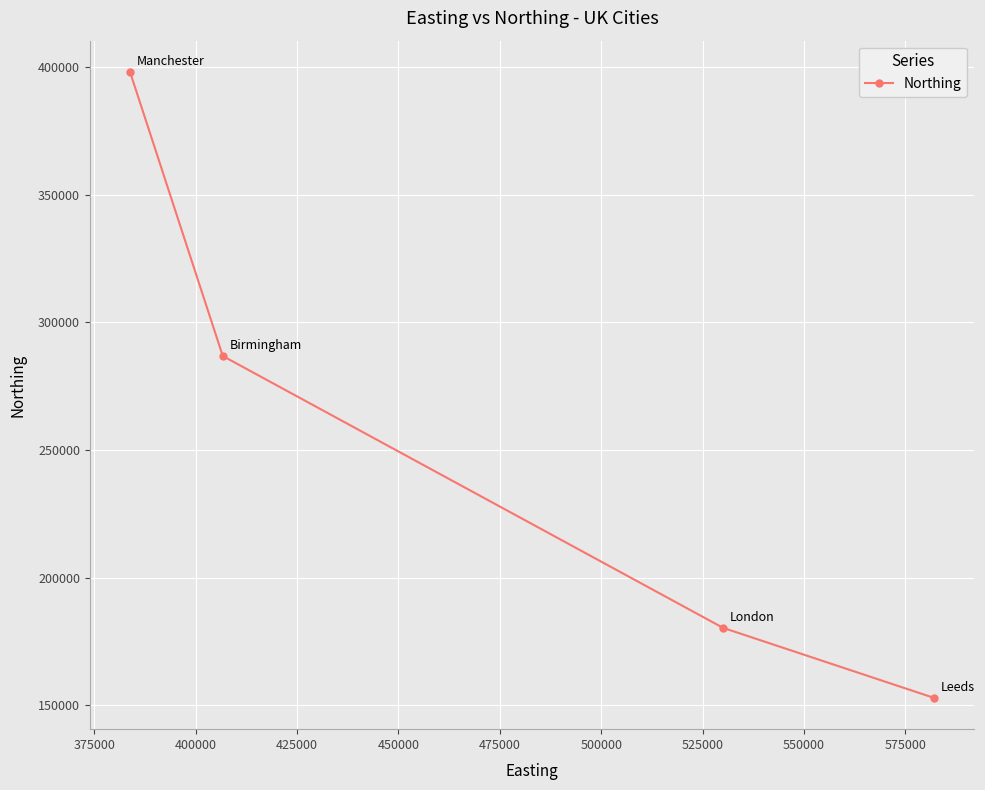

What is the difference between the second highest and minimum values?

133869